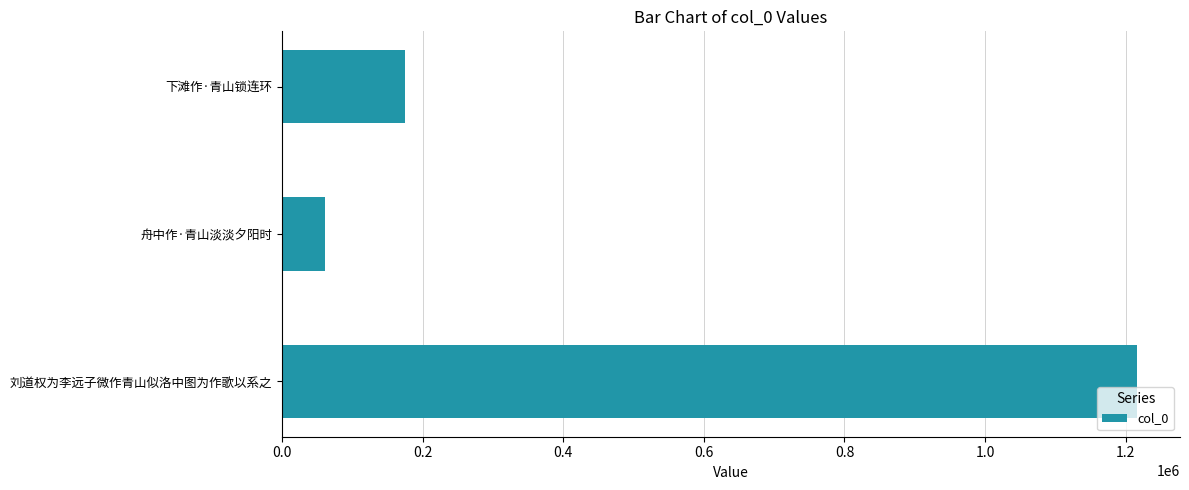

Reading top to bottom, extract all data points from this chart.

下滩作·青山锁连环=175157	舟中作·青山淡淡夕阳时=60235	刘道权为李远子微作青山似洛中图为作歌以系之=1216603